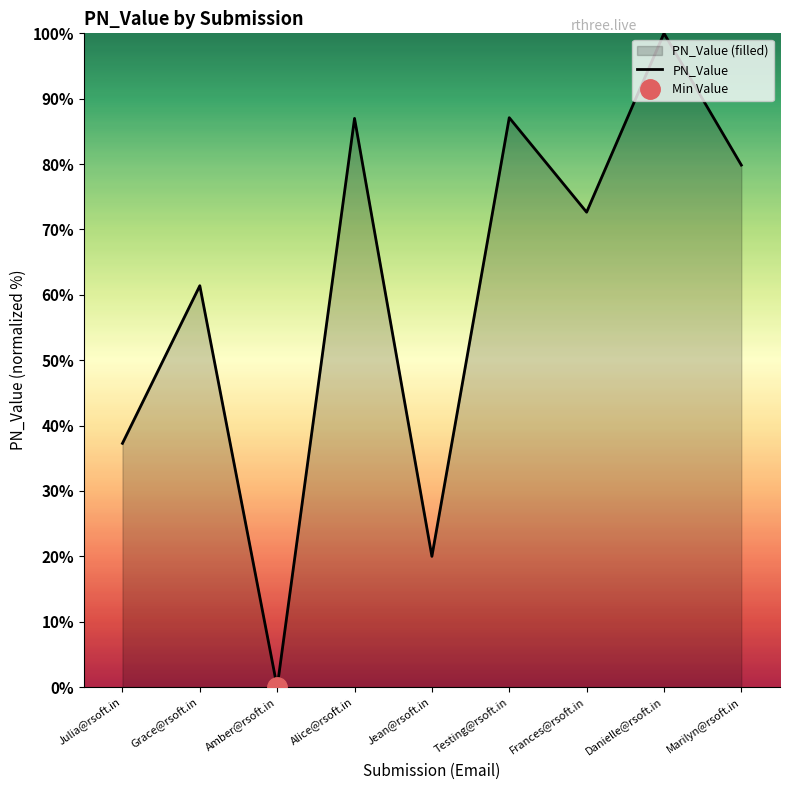

List the labels in order of value, largest first.

Danielle@rsoft.in, Testing@rsoft.in, Alice@rsoft.in, Marilyn@rsoft.in, Frances@rsoft.in, Grace@rsoft.in, Julia@rsoft.in, Jean@rsoft.in, Amber@rsoft.in